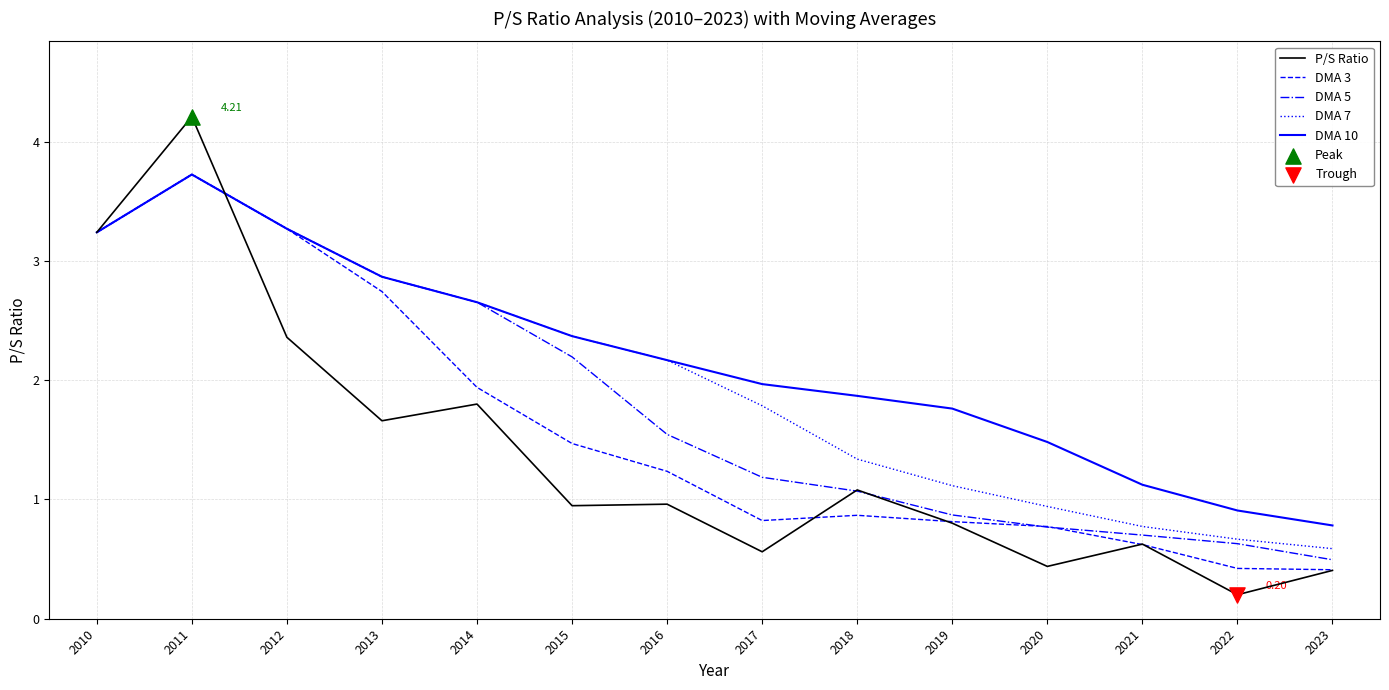

Which series has the largest total across all categories?

DMA 10